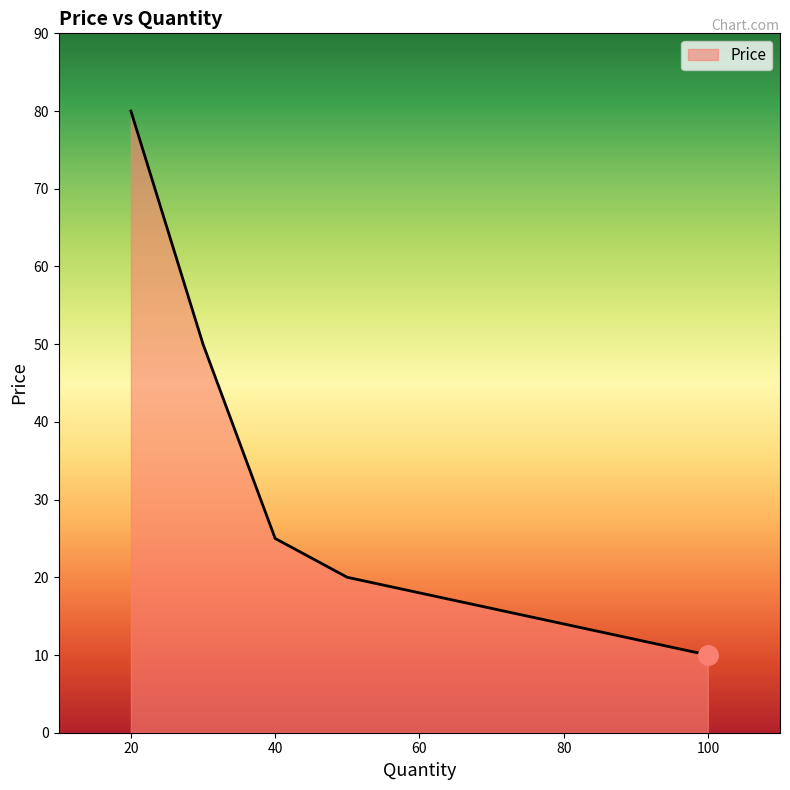

What is the difference between the maximum and second lowest values?

60